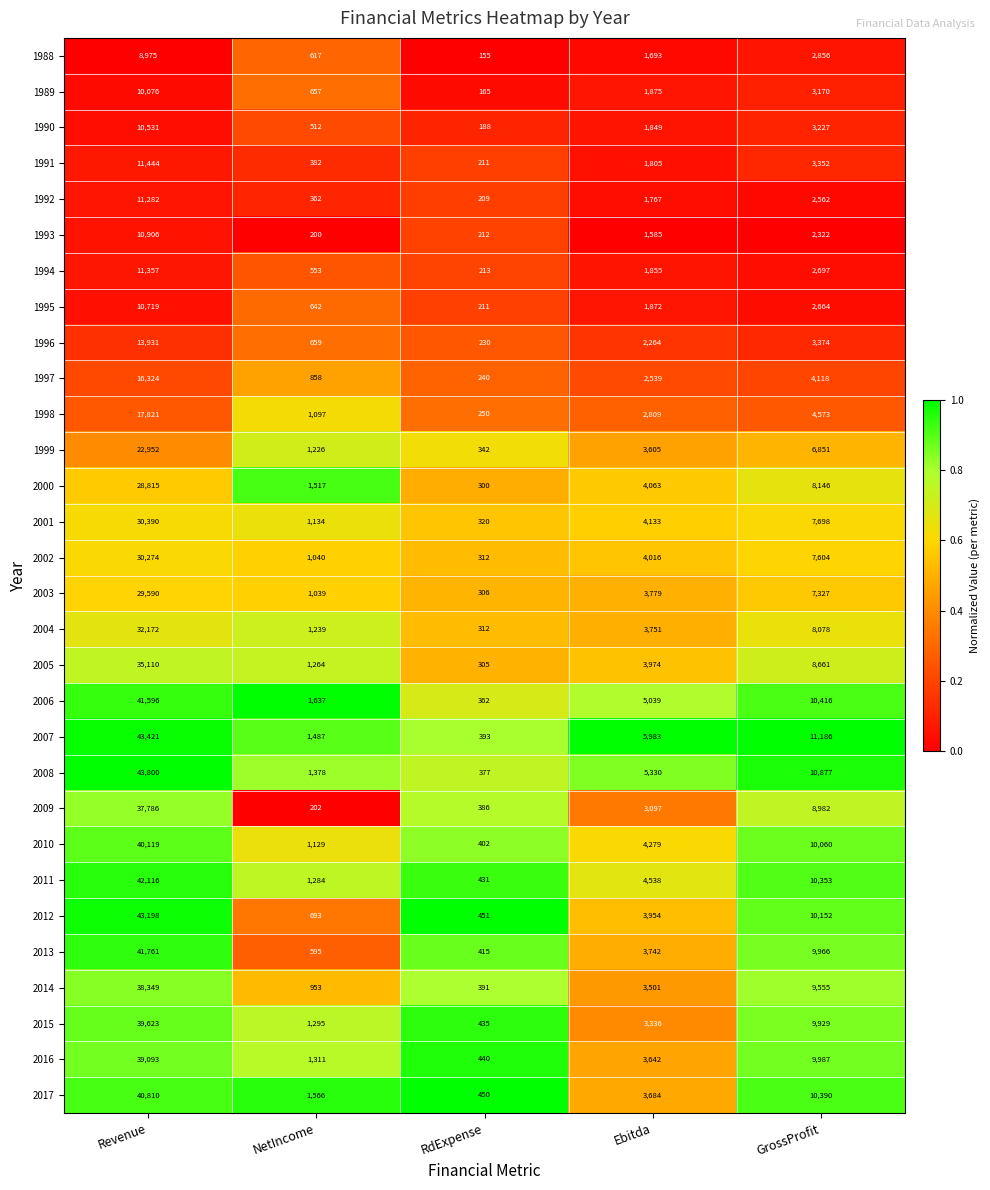

At which label does 2010 first exceed 4279?

Revenue